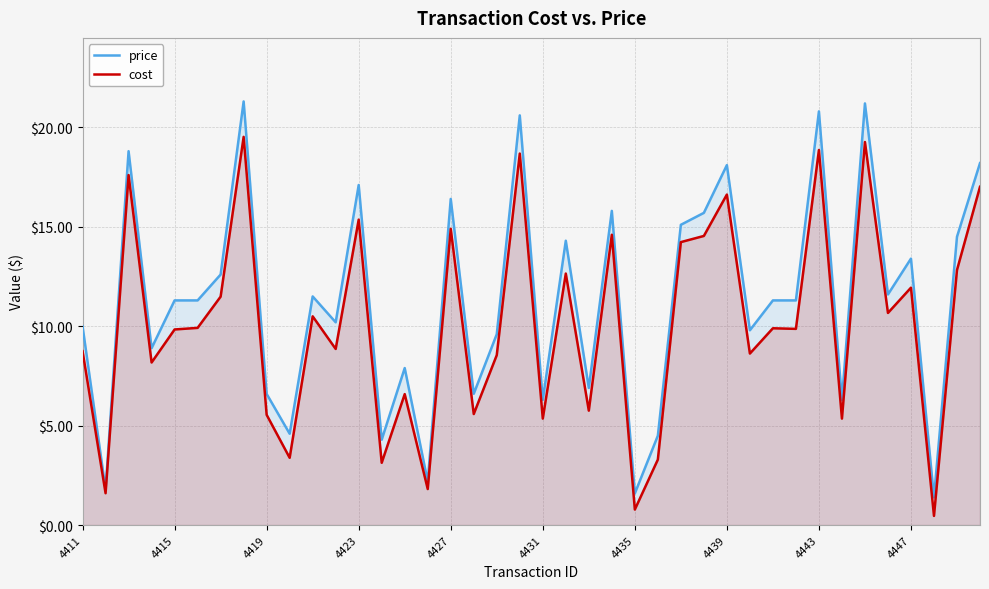

Does the chart display data point markers on the line(s)?

No